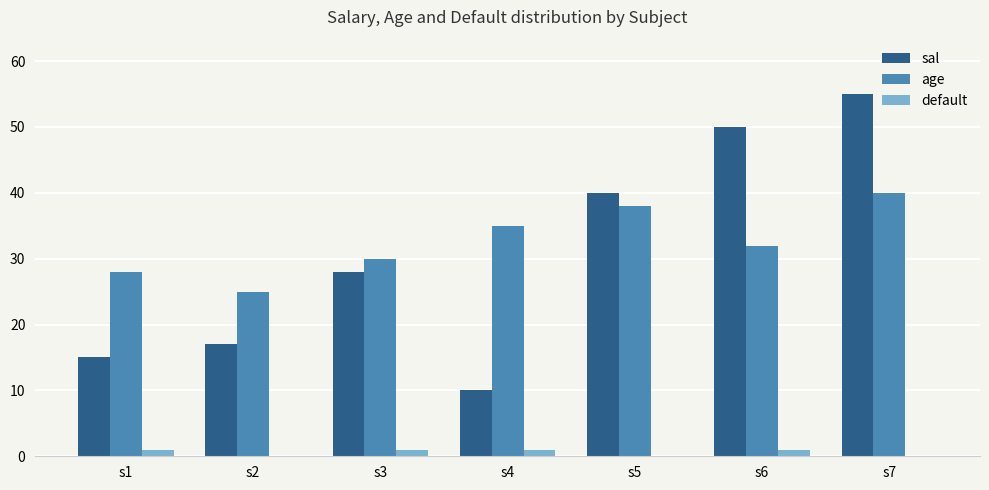

Between s3 and s4, which series saw the biggest shift?

sal